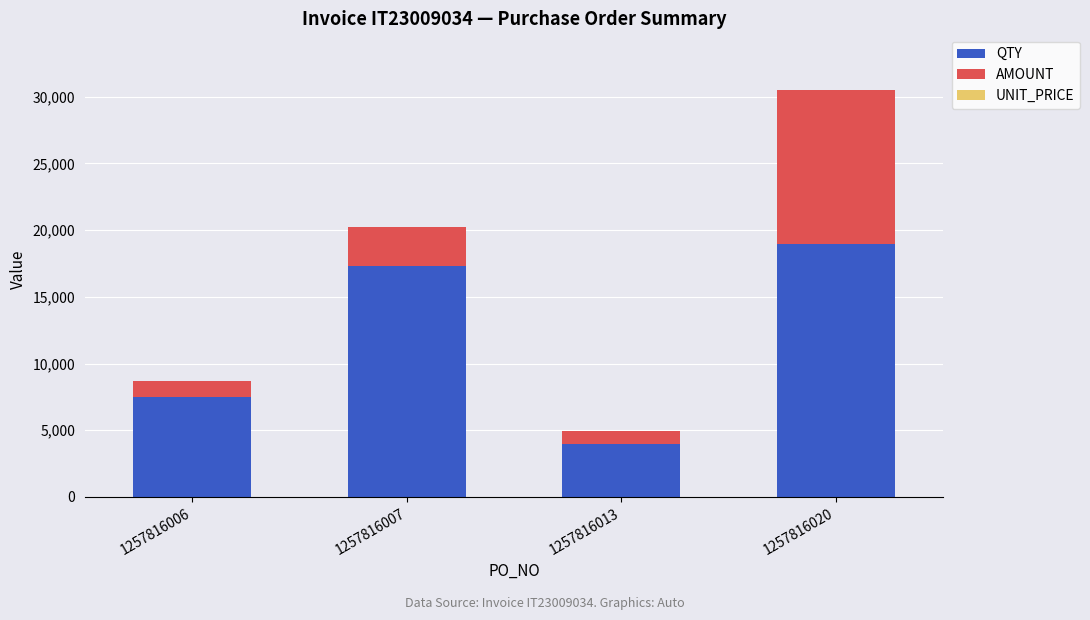

At which category is the sum across all series the highest?

1257816020